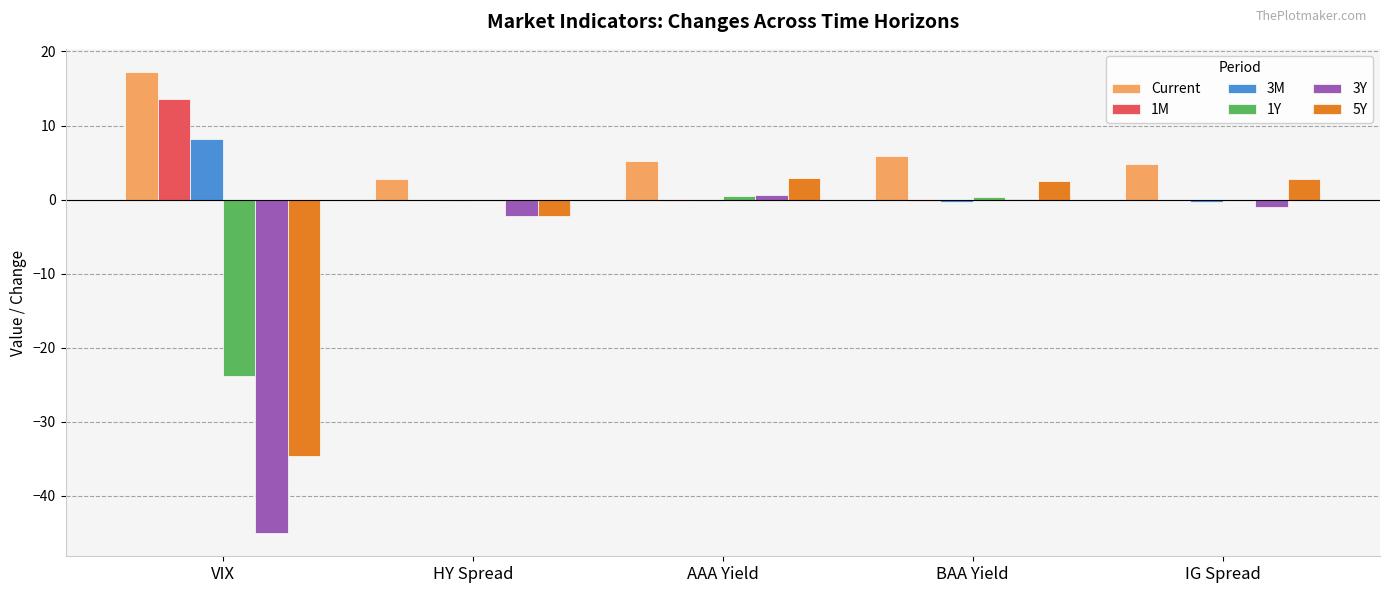

Which series has the largest total across all categories?

Current